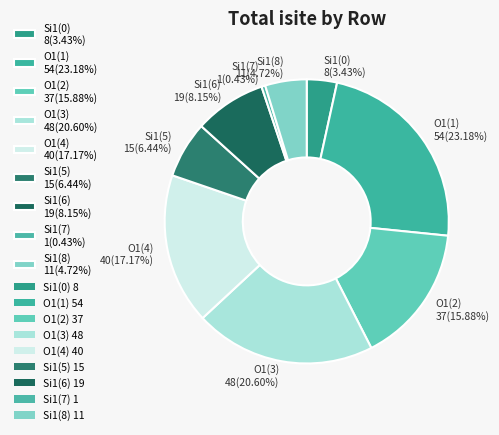

To the nearest percent, what is the difference between the largest and smallest slice percentages?

23%